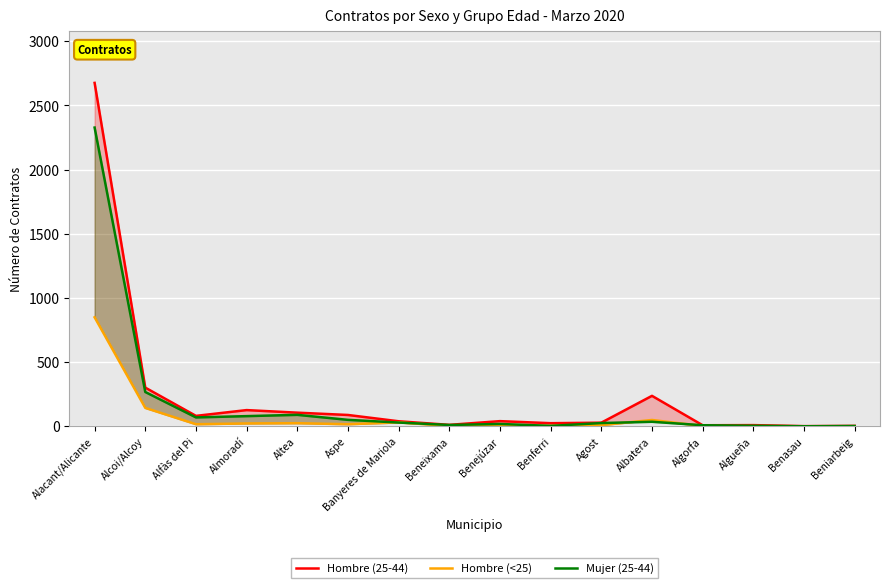

How many categories are shown in the chart?

16